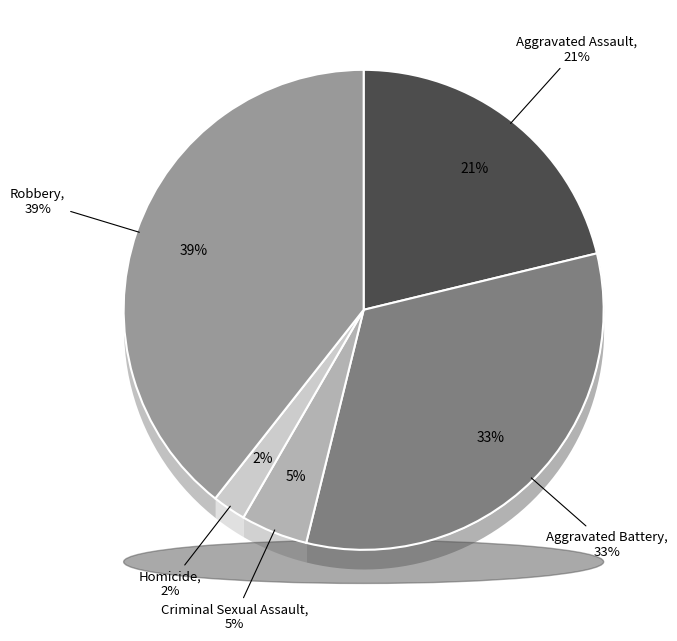

Is it true that Aggravated Assault is 10% of the pie?

False